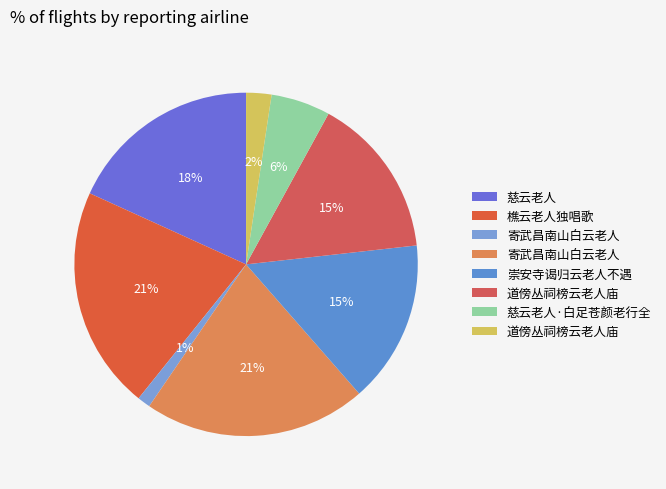

Count the number of slices in the pie.

8